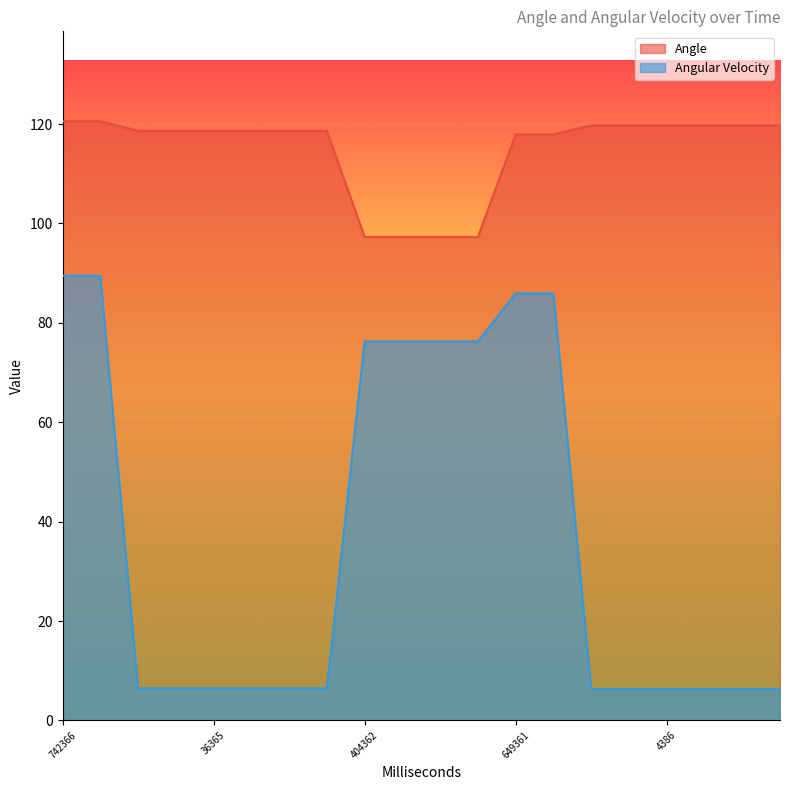

Reading left to right, extract all data points from this chart.

Angle: 742366=120.6	805367=120.6	883369=118.6	951399=118.6	36365=118.6	99365=118.6	182363=118.6	249363=118.6	404362=97.3	497362=97.3	520361=97.3	545361=97.3	649361=117.9	689360=117.9	781360=119.7	845359=119.7	4386=119.7	49384=119.7	76384=119.7	148894=119.7
Angular Velocity: 742366=89.5	805367=89.5	883369=6.4	951399=6.4	36365=6.4	99365=6.4	182363=6.4	249363=6.4	404362=76.3	497362=76.3	520361=76.3	545361=76.3	649361=85.9	689360=85.9	781360=6.3	845359=6.3	4386=6.3	49384=6.3	76384=6.3	148894=6.3